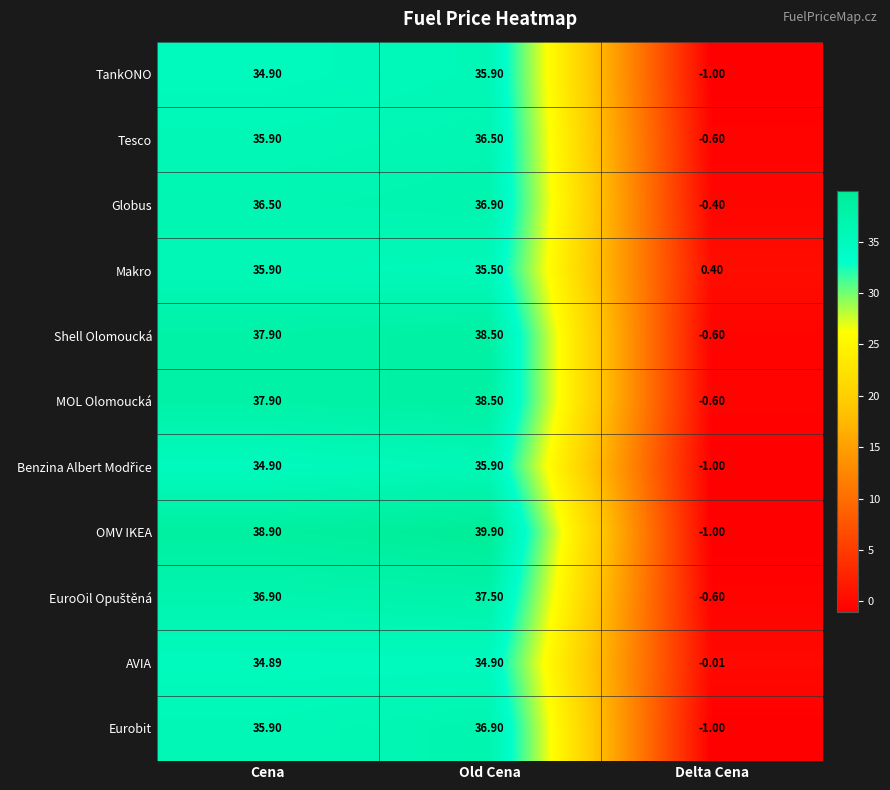

At which label is OMV IKEA closest to 19?

Cena